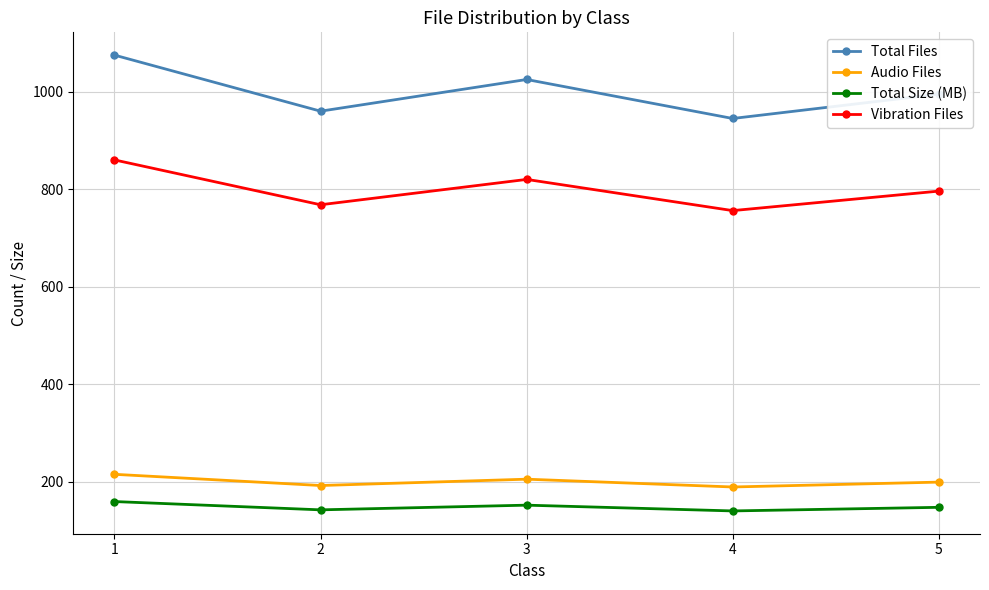

Rank the series at 4 from lowest to highest value.

Total Size (MB), Audio Files, Vibration Files, Total Files